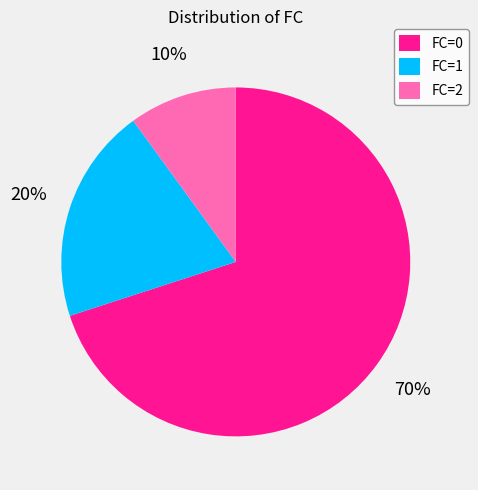

How many slices are in this pie chart?

3